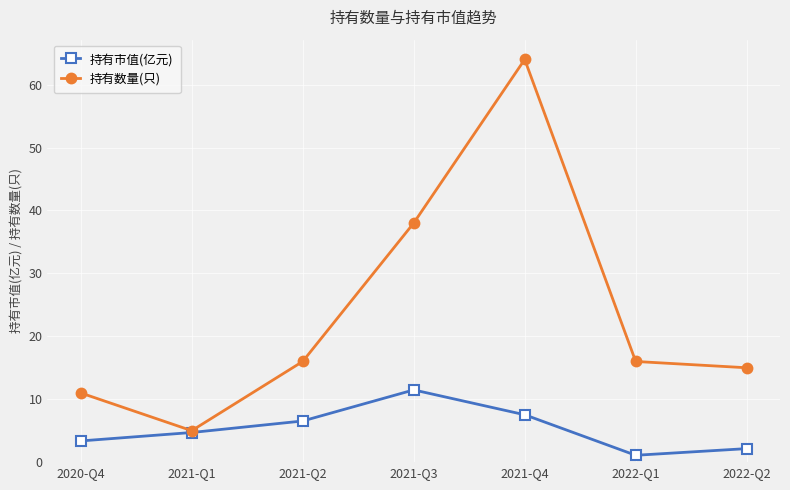

What is the value of the 持有市值(亿元) point at the 5th from the left?

7.5